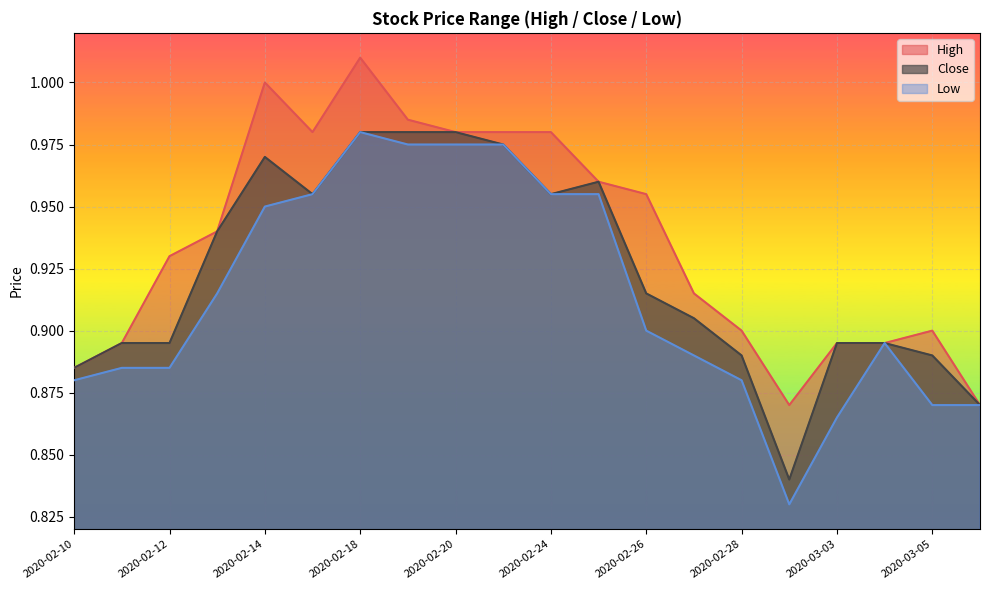

At 2020-02-25, list the series in order from smallest to largest.

Low, High, Close